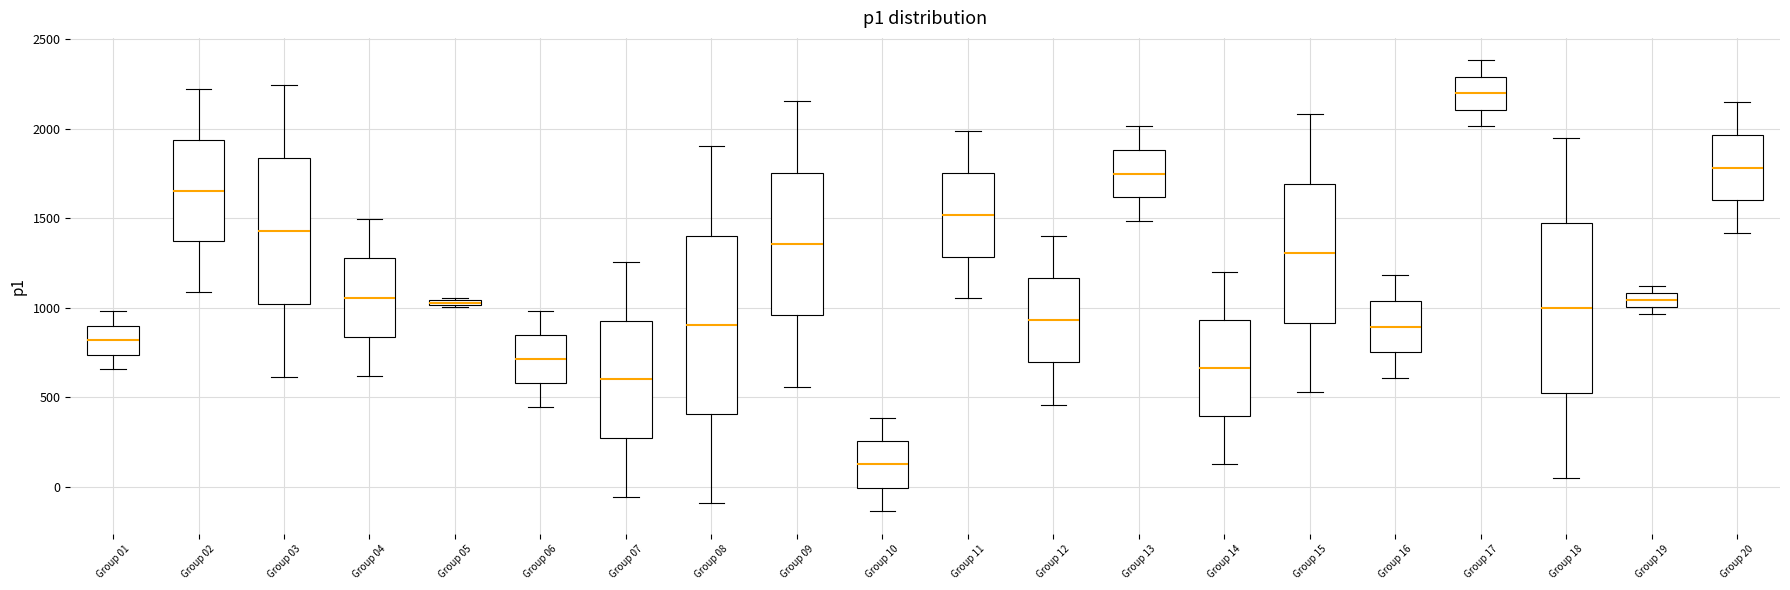

Which box has the highest median line?

Group 17